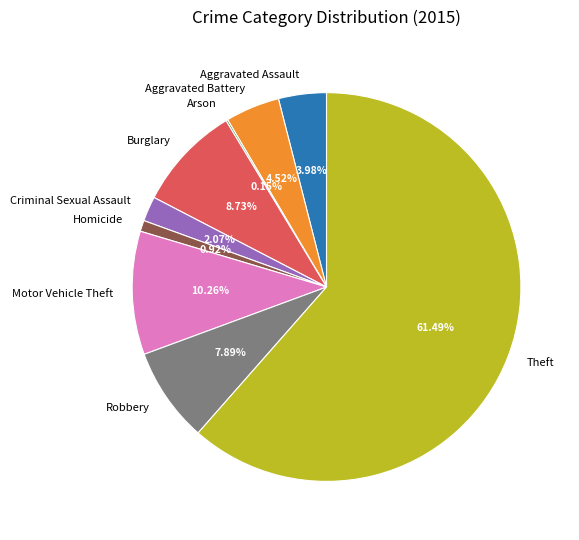

Approximately how many times larger is the value at Motor Vehicle Theft compared to Robbery?

1.3